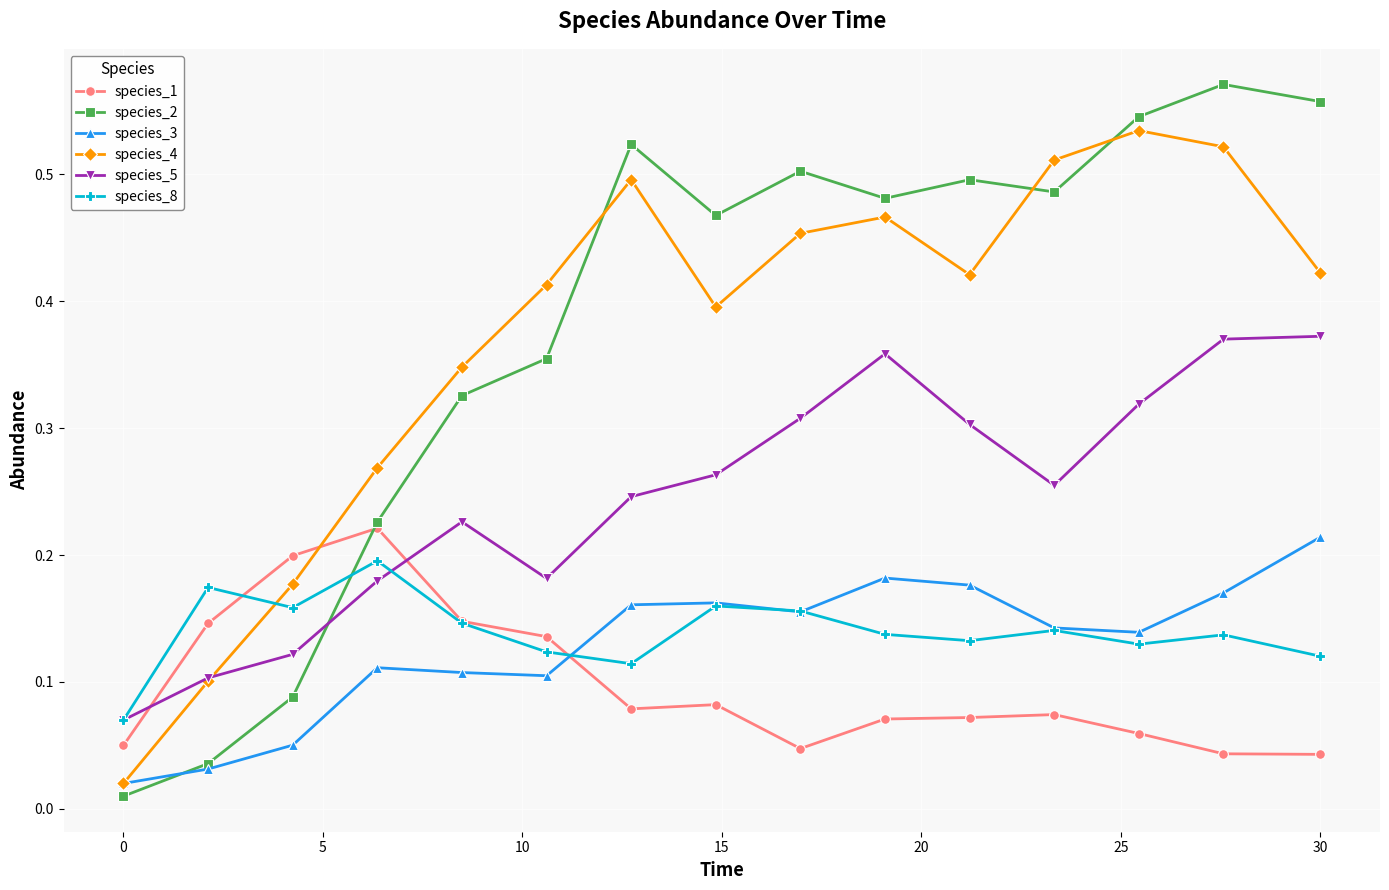

Which series has the widest spread of values?

species_2